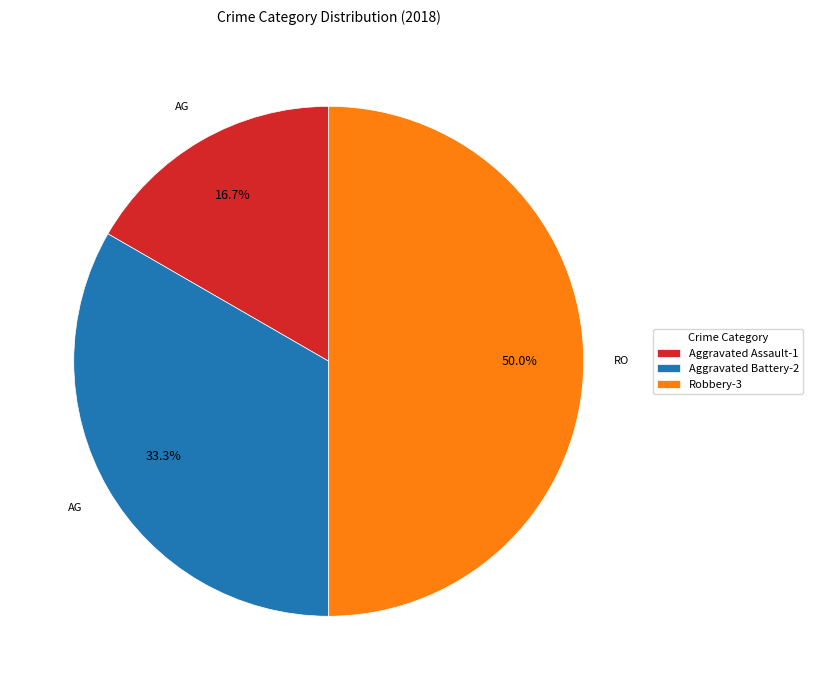

To the nearest percent, what is the average slice percentage?

33%